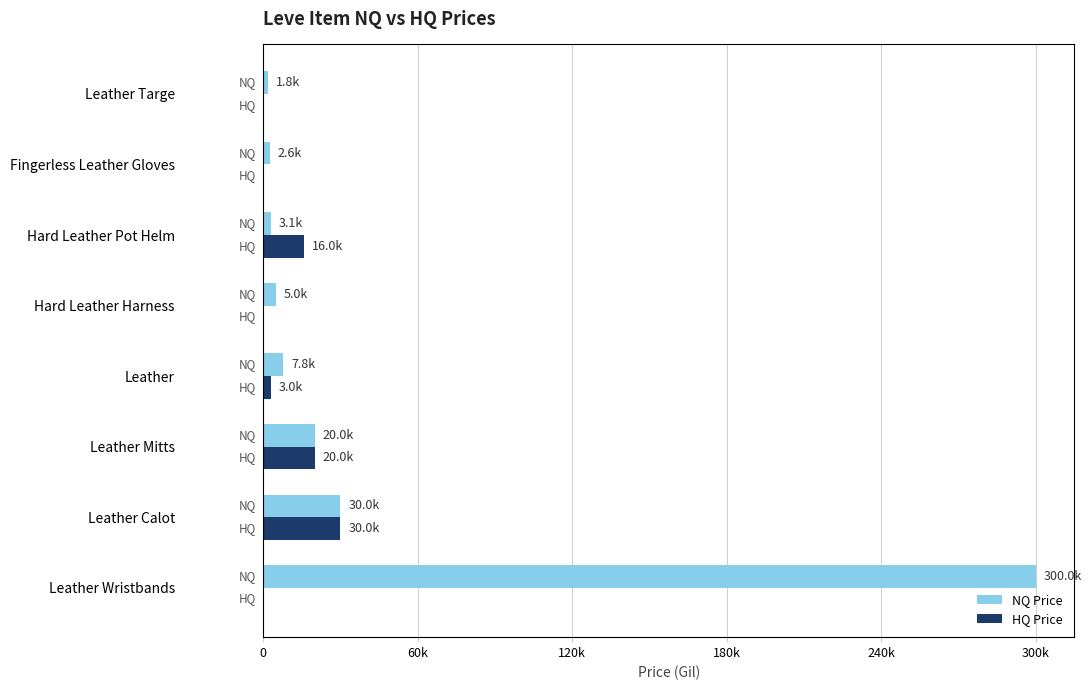

Between Leather Wristbands and Leather Targe, which series saw the biggest shift?

NQ Price